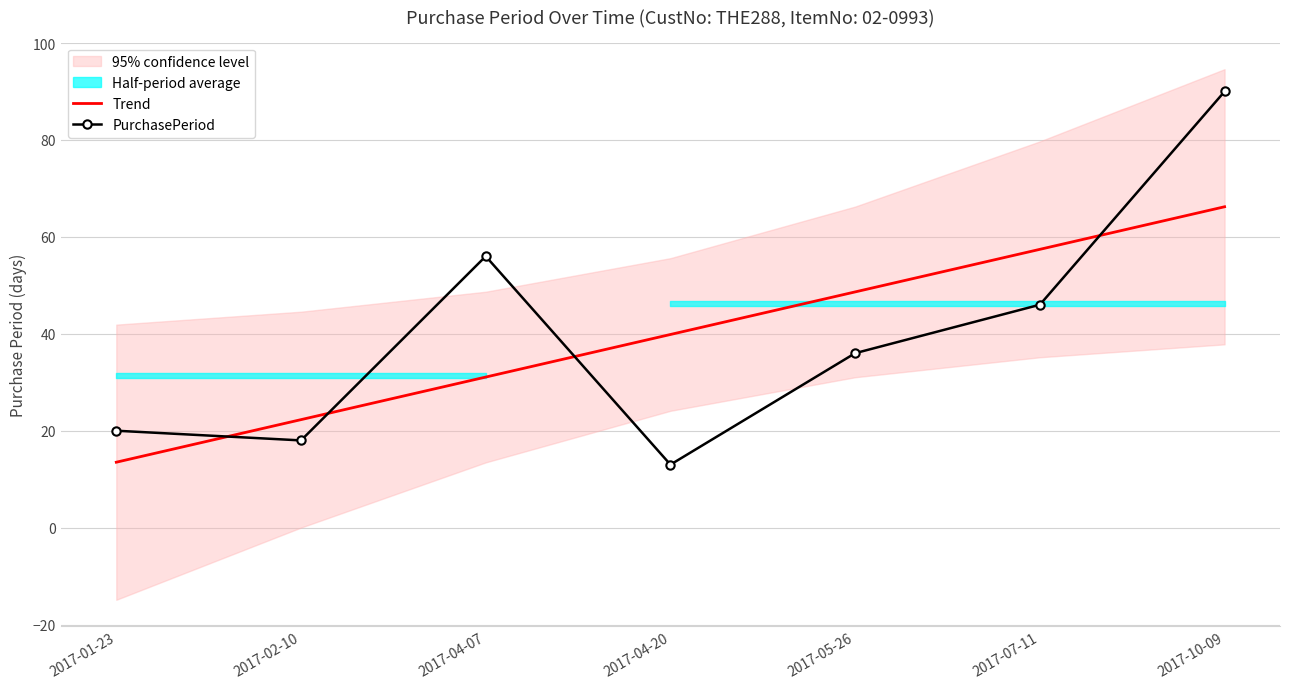

Between 2017-07-11 and 2017-10-09, which series saw the biggest shift?

PurchasePeriod